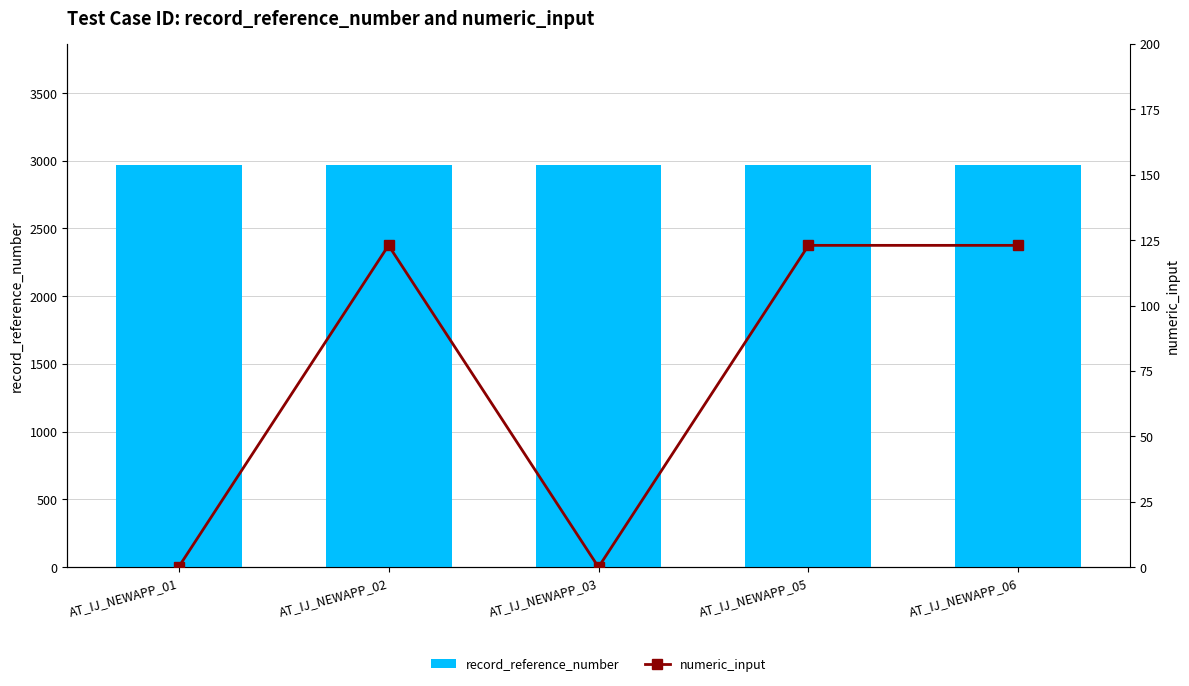

Which series has the widest spread of values?

numeric_input